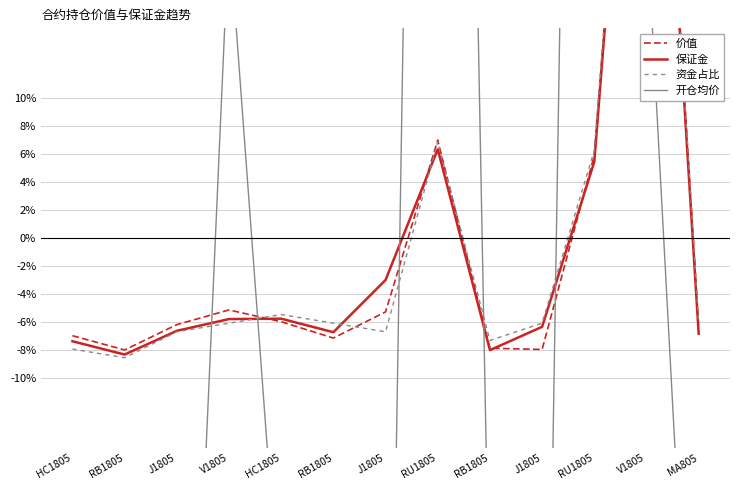

Reading right to left, list all the values displayed in this chart.

价值: -6.4	54.1	5.9	-8.0	-7.9	7.0	-5.3	-7.1	-6.0	-5.1	-6.2	-8.0	-7.0
保证金: -6.8	53.0	5.5	-6.3	-8.0	6.4	-3.0	-6.7	-5.8	-5.8	-6.6	-8.3	-7.4
资金占比: -6.1	53.8	6.3	-6.1	-7.3	6.9	-6.7	-6.1	-5.5	-6.1	-6.7	-8.6	-7.9
开仓均价: -46.6	22.9	166.9	-62.5	-29.2	166.9	-62.5	-29.2	-28.5	22.0	-62.5	-29.2	-28.5